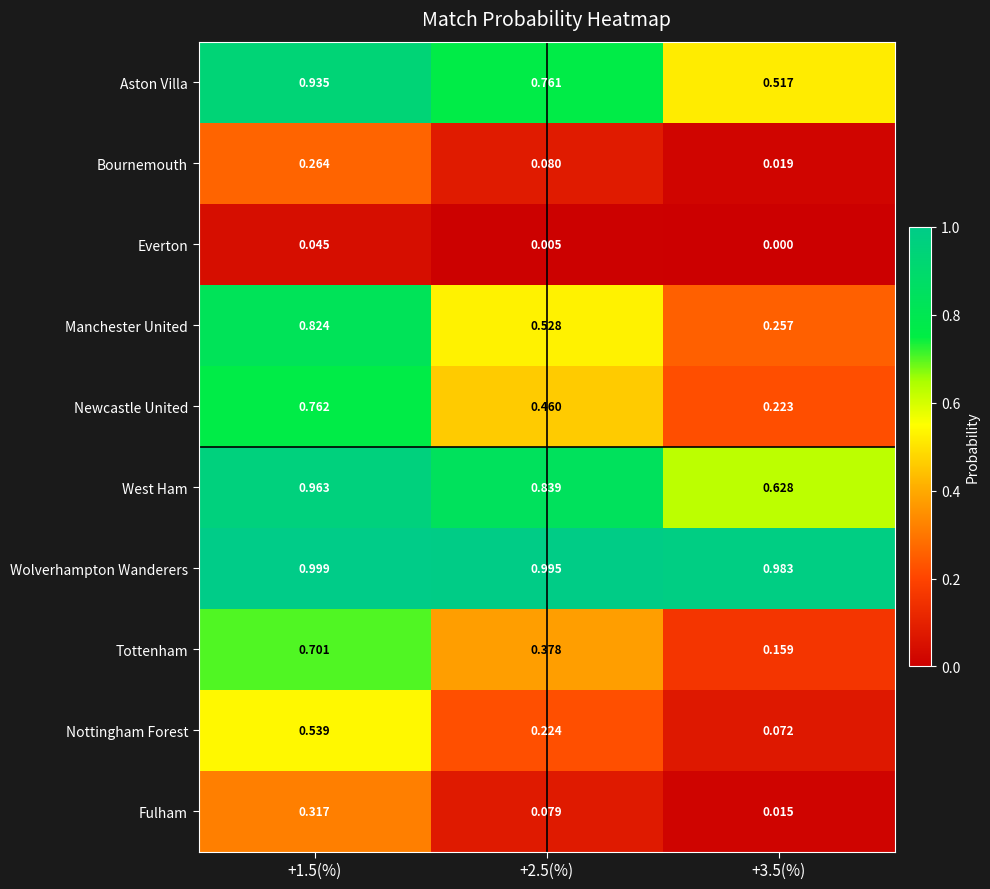

Which series has the largest range (max minus min)?

Manchester United